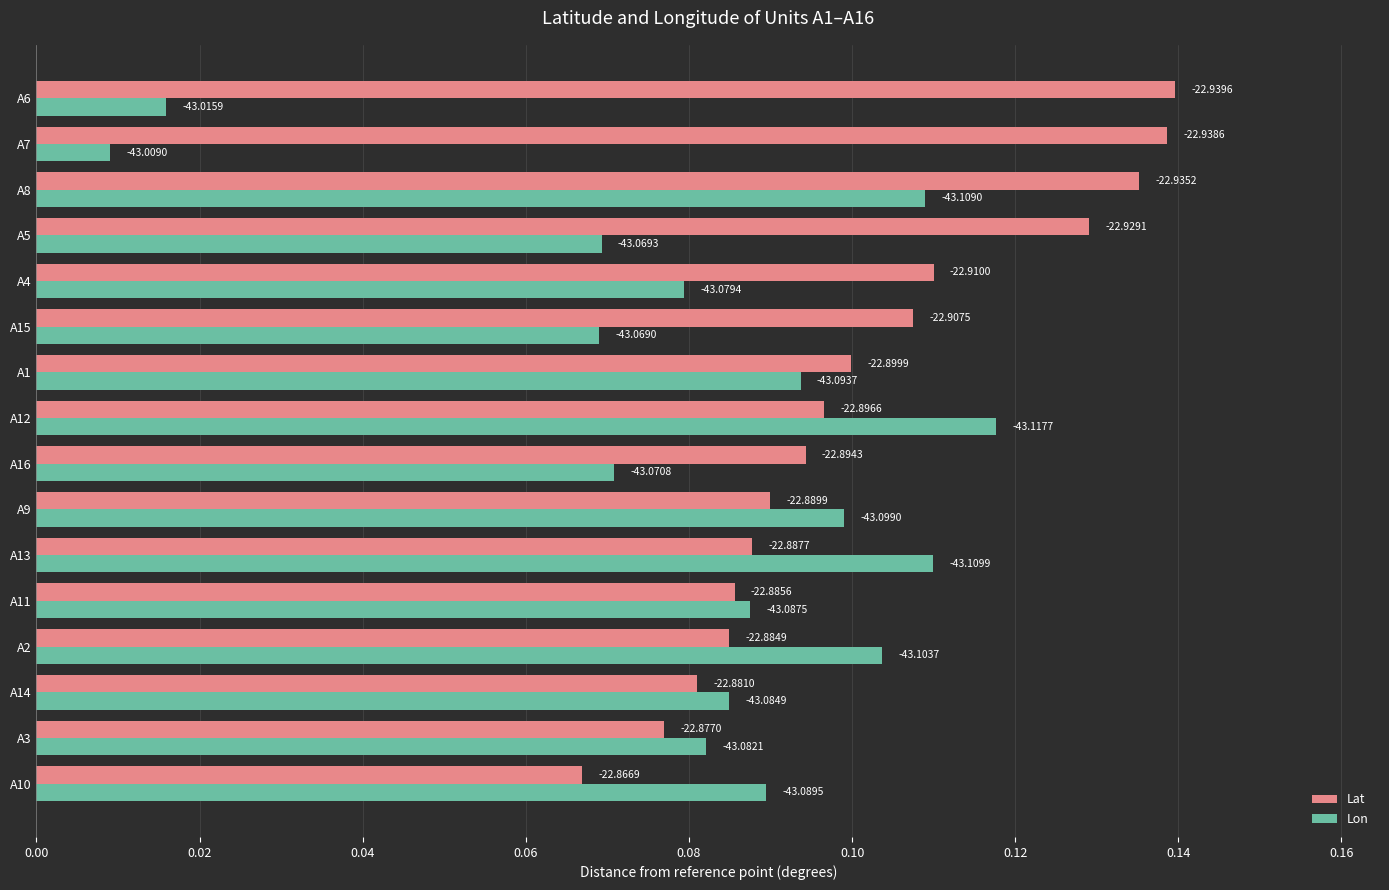

Which series has the largest total across all categories?

Lat